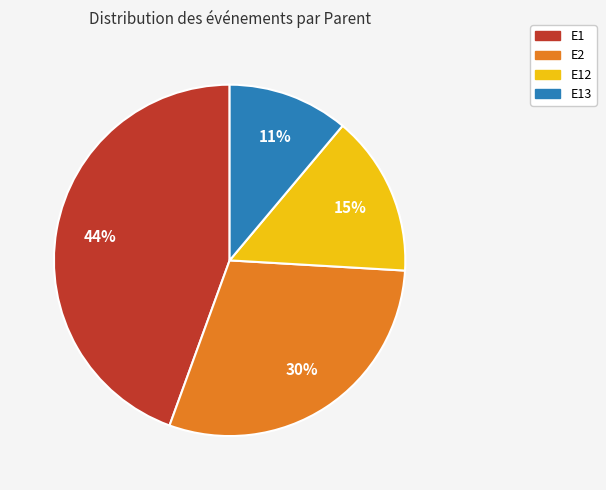

To the nearest percent, what is the difference between the largest and smallest slice percentages?

33%